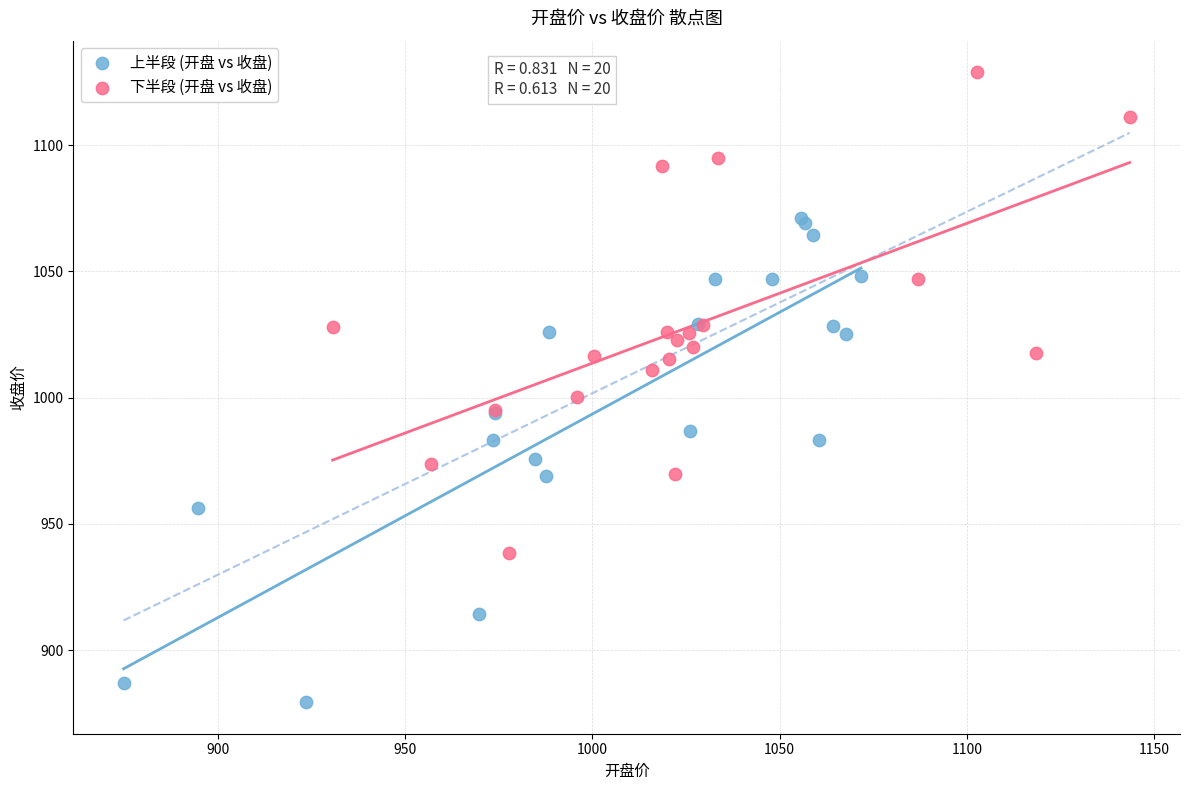

Which series reaches the maximum Y coordinate?

下半段 (开盘 vs 收盘)